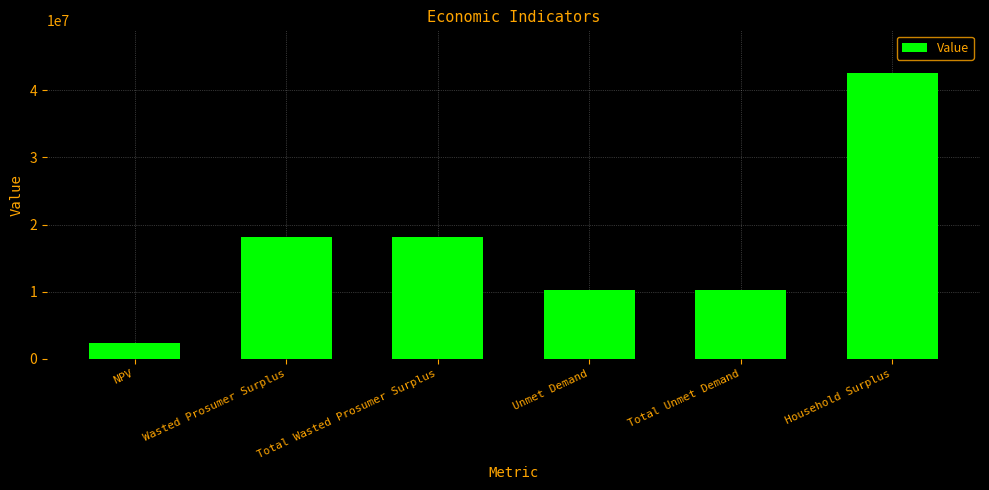

What is the label of the 5th bar from the right?

Wasted Prosumer Surplus